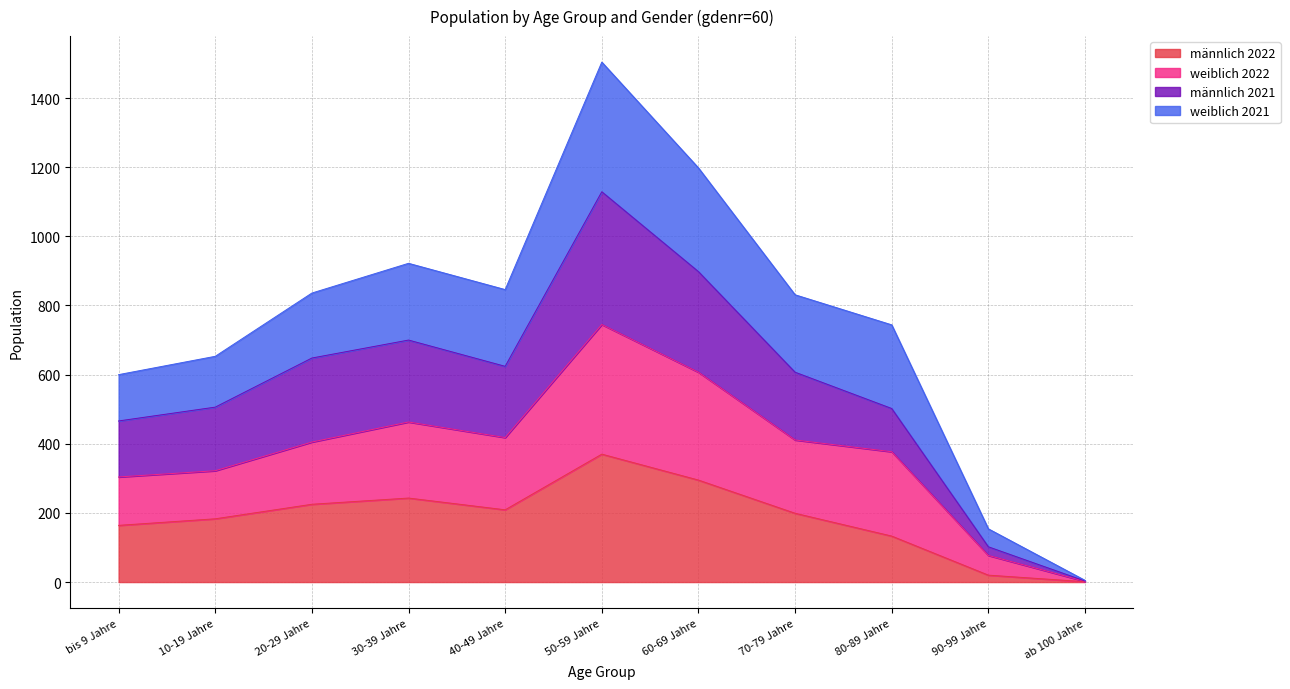

Where is the first local maximum for weiblich 2021?

30-39 Jahre